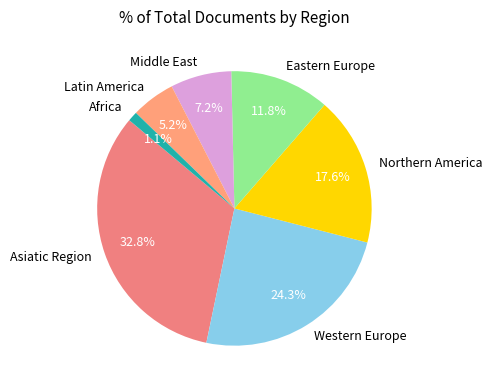

Approximately how many times larger is the value at Eastern Europe compared to Western Europe?

0.5